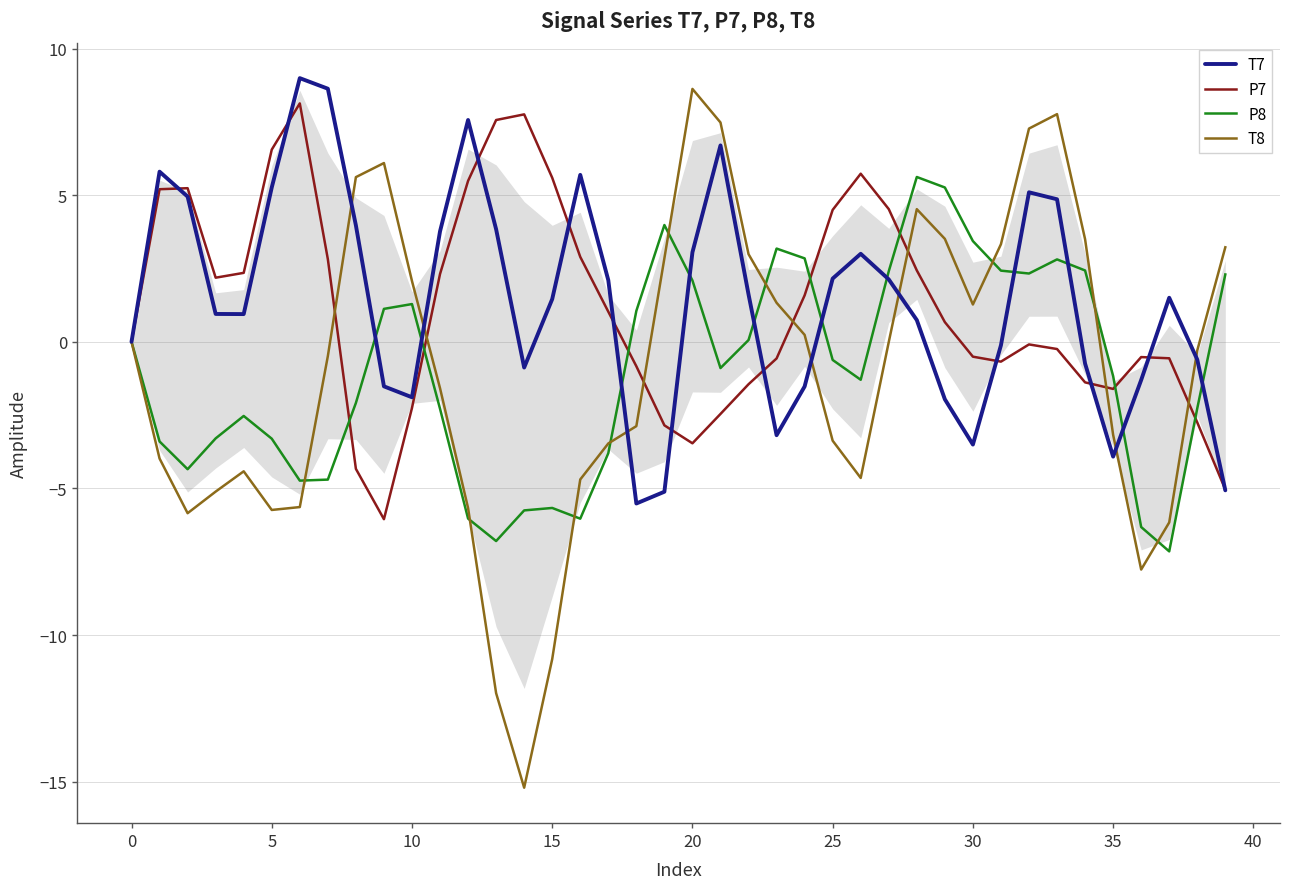

Which series has the largest total across all categories?

T7